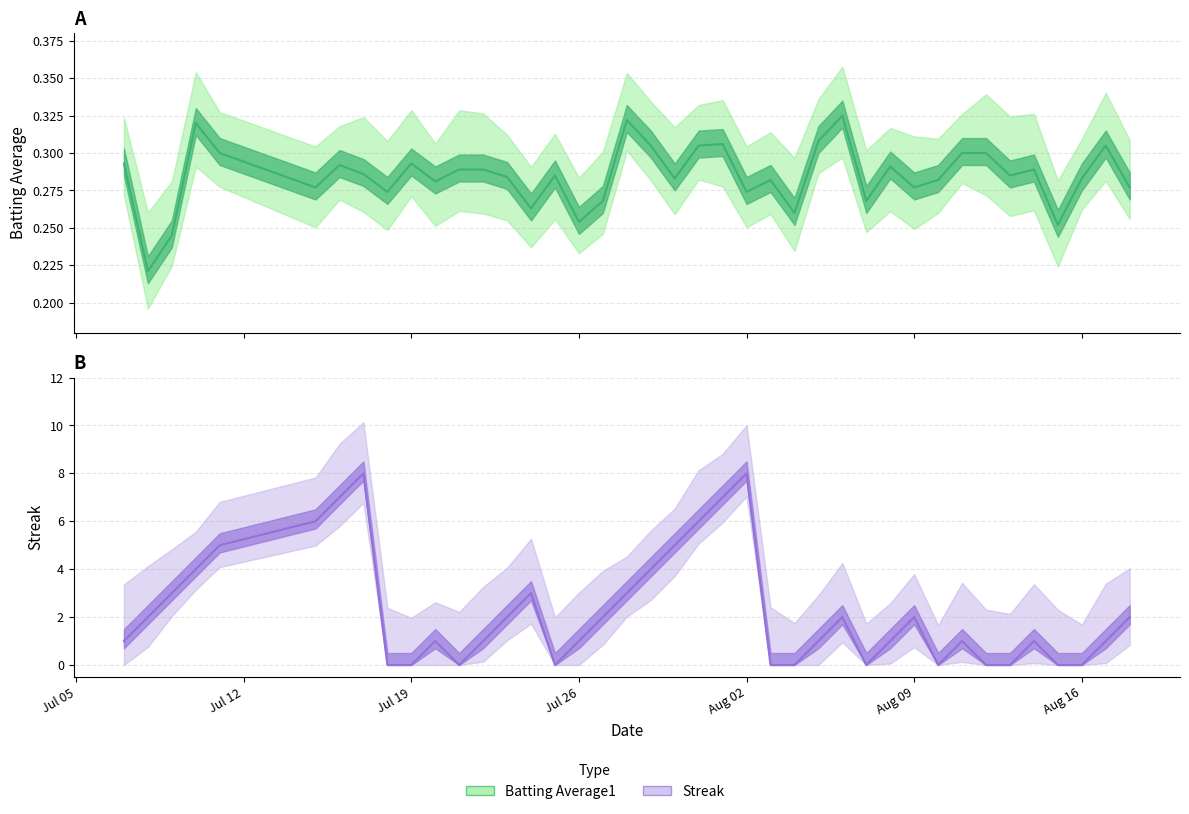

List the series in order of their peak value, highest first.

Streak, Batting Average1